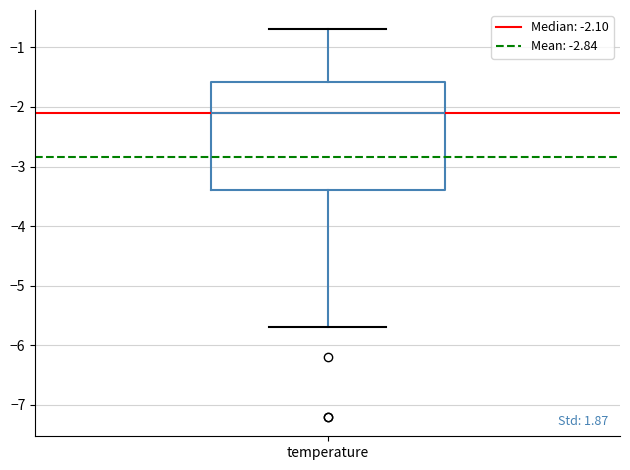

Read this box plot against the y-axis: the position of the median line, the range covered by the box, and the ends of both whiskers. The values are not printed on the chart, so give them approximately, as read against the axis.

median -2.1, box -3.4 to -1.6, whiskers -5.7 to -0.7